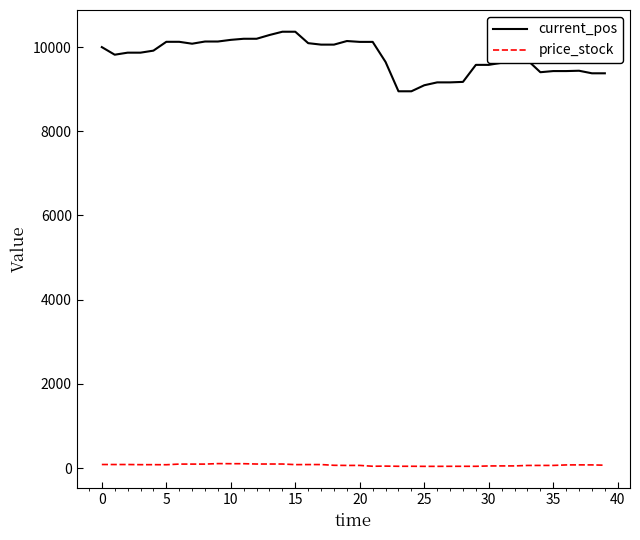

What is the difference between the maximum and minimum values in the current_pos series?

1414.7